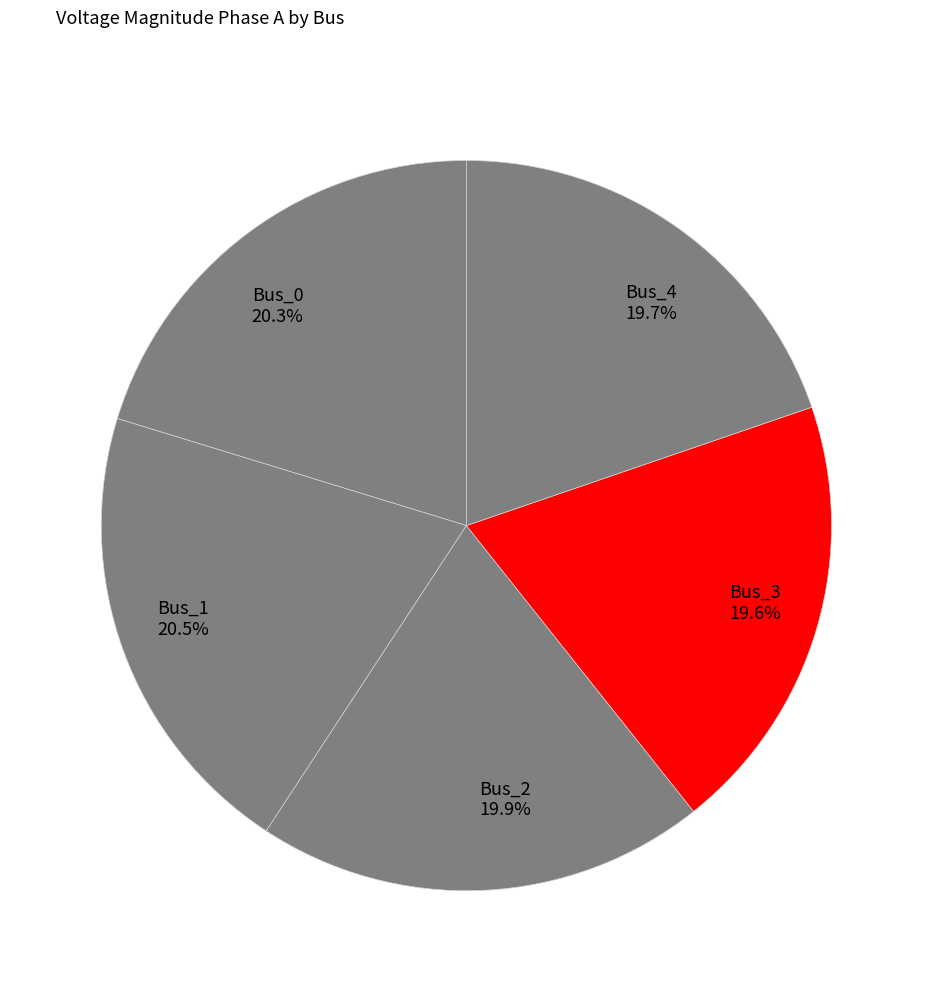

What percentage is the Bus_3 slice, to the nearest percent?

20%